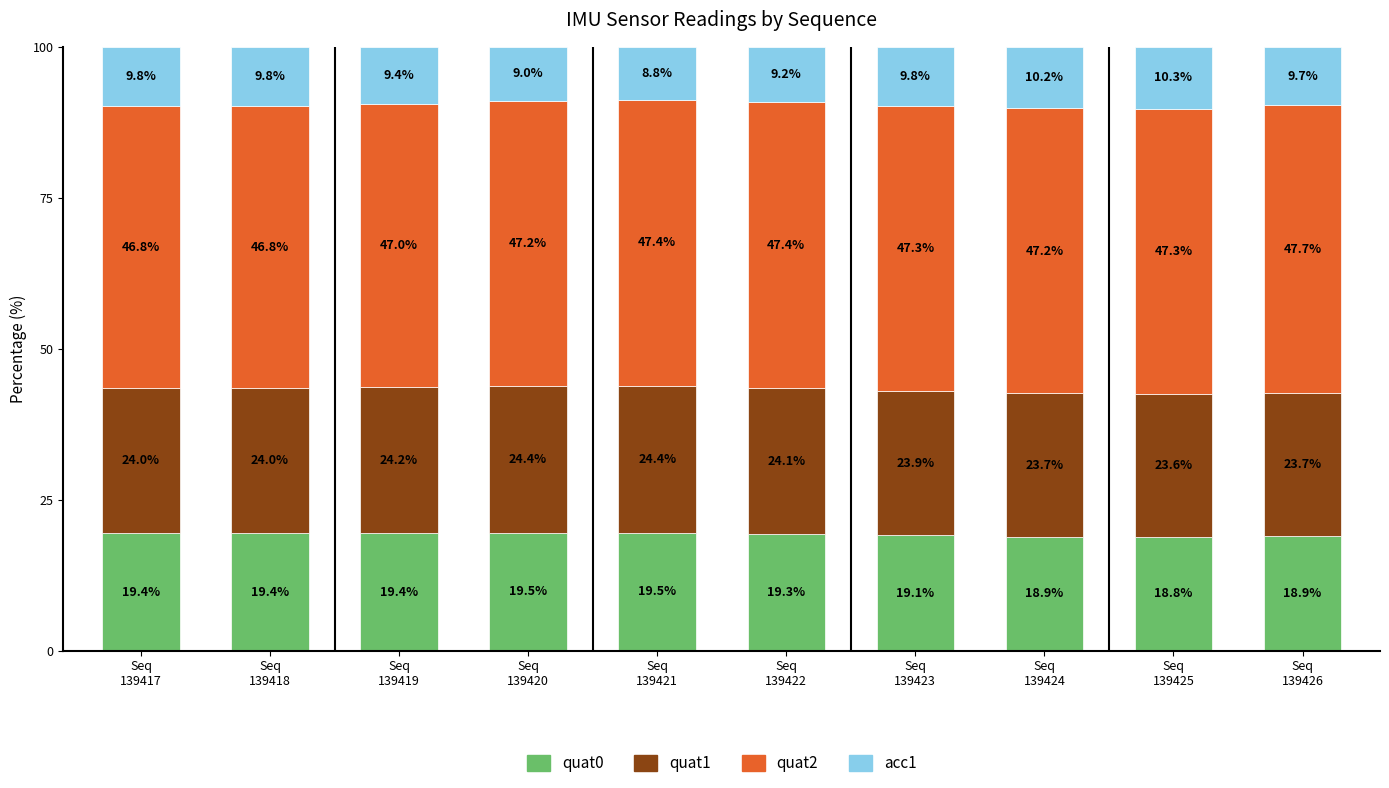

What is the minimum value for quat0?

18.8